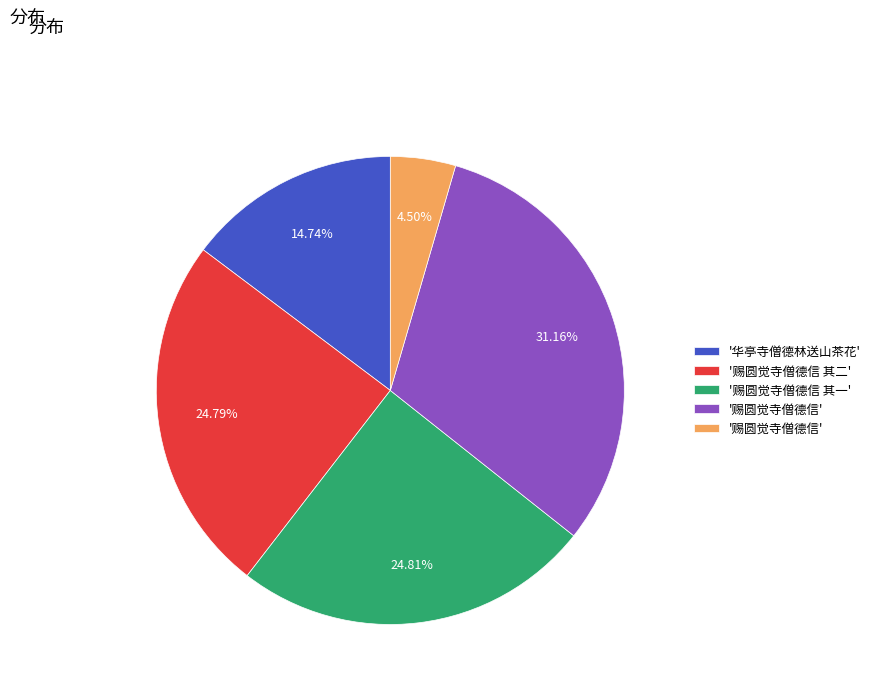

Does any single category account for the majority?

No